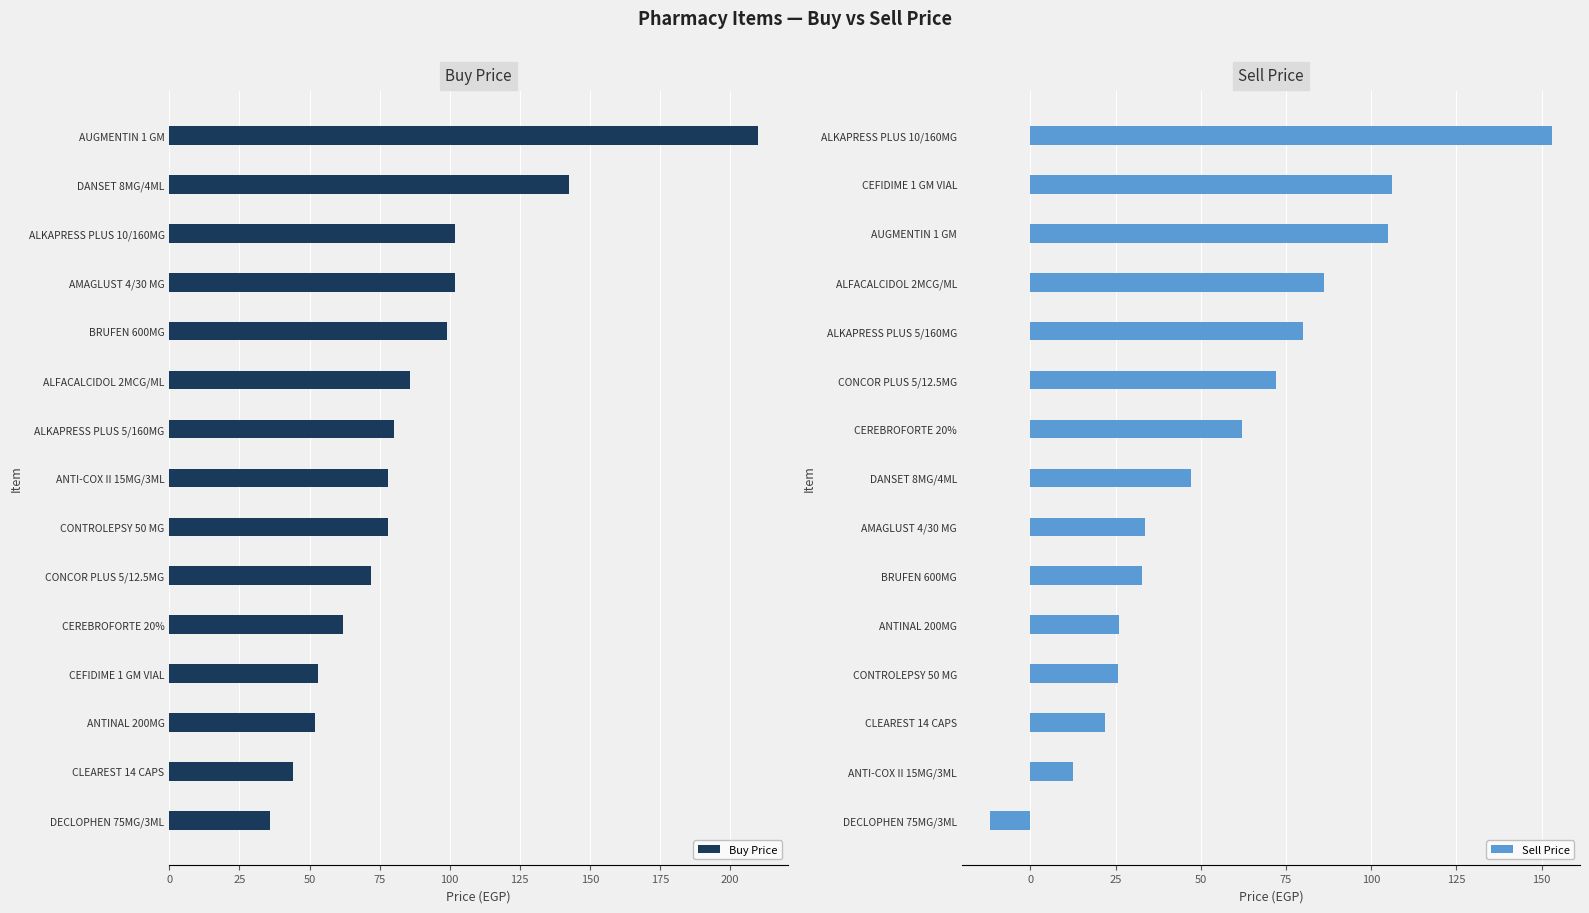

The Buy Price series shows 135.6 at ALFACALCIDOL 2MCG/ML. True or false?

False